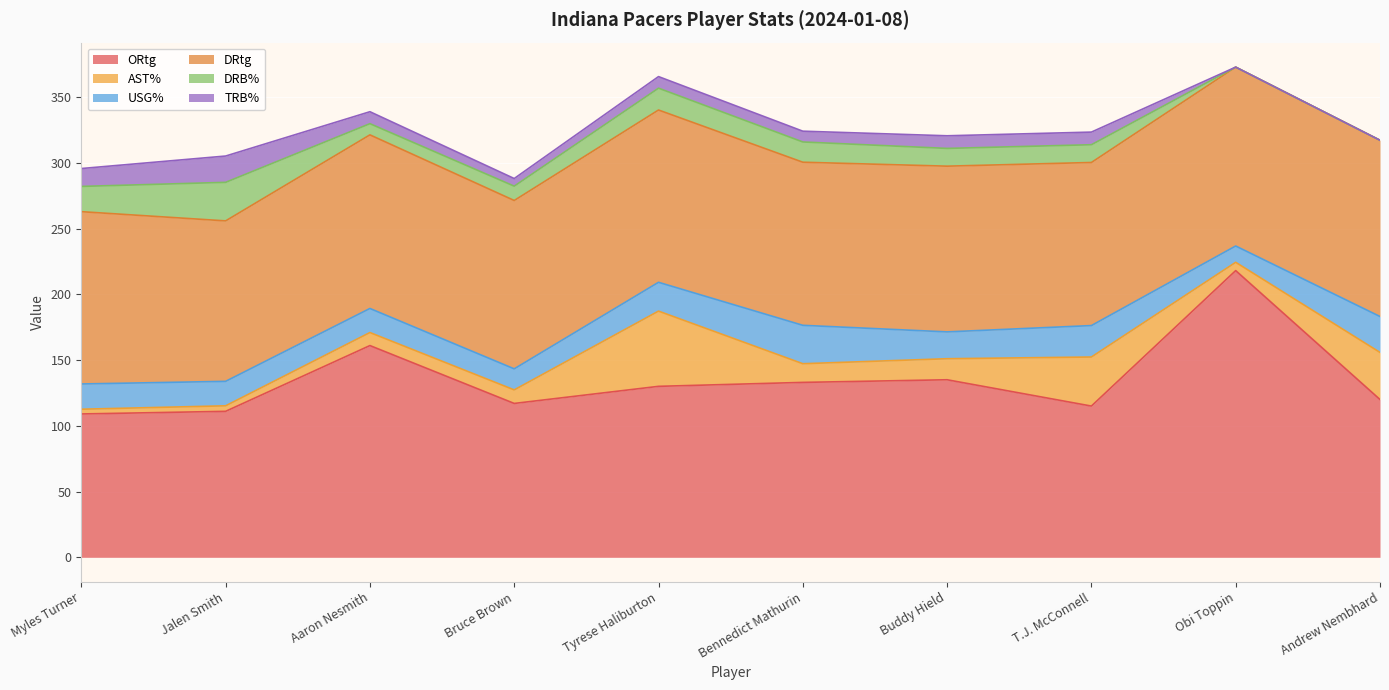

What is the difference between the second highest and minimum values in the DRB% series?

19.2